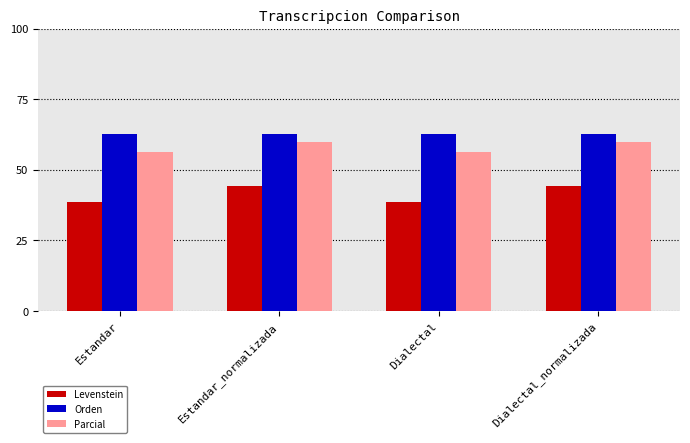

Is it true that Orden equals 40.3 at Estandar_normalizada?

False